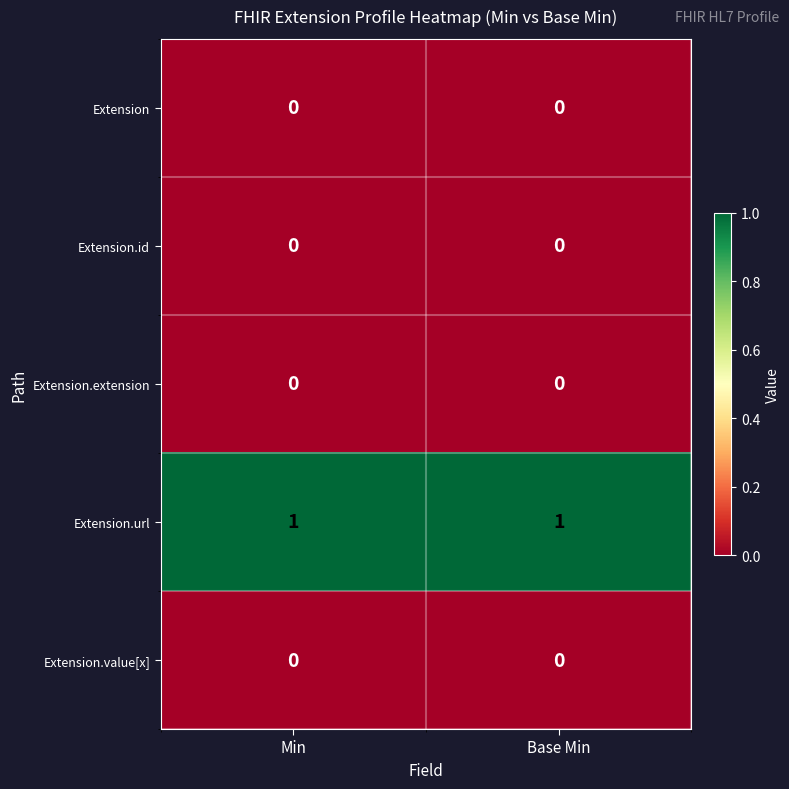

The value of Extension.id at Min is 0. True or false?

True